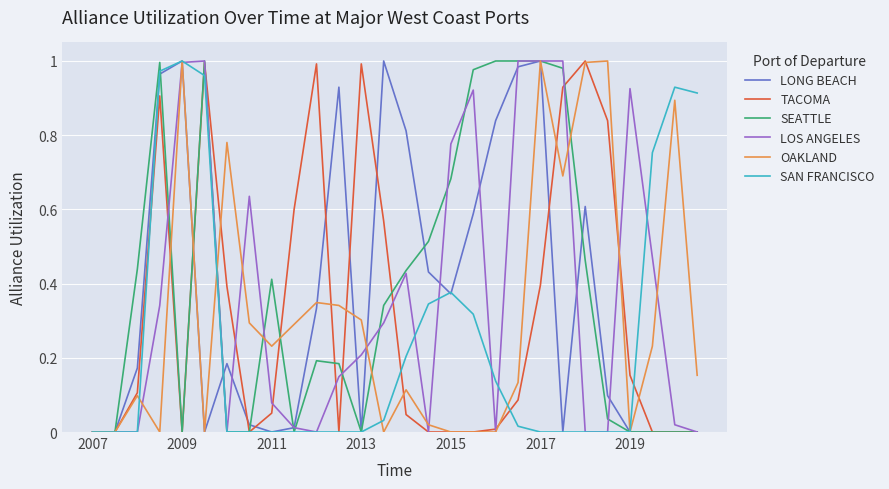

Reading left to right, transcribe all the data shown in this chart.

LONG BEACH: 0.0	0.0	0.2	1.0	1.0	0.0	0.2	0.0	0.0	0.0	0.3	0.9	0.0	1.0	0.8	0.4	0.4	0.6	0.8	1.0	1.0	0.0	0.6	0.1	0.0	0.0	0.0	0.0
TACOMA: 0.0	0.0	0.1	0.9	0.0	1.0	0.4	0.0	0.1	0.6	1.0	0.0	1.0	0.6	0.0	0.0	0.0	0.0	0.0	0.1	0.4	0.9	1.0	0.8	0.2	0.0	0.0	0.0
SEATTLE: 0.0	0.0	0.4	1.0	0.0	1.0	0.0	0.0	0.4	0.0	0.2	0.2	0.0	0.3	0.4	0.5	0.7	1.0	1.0	1.0	1.0	1.0	0.5	0.0	0.0	0.0	0.0	0.0
LOS ANGELES: 0.0	0.0	0.0	0.3	1.0	1.0	0.0	0.6	0.1	0.0	0.0	0.1	0.2	0.3	0.4	0.0	0.8	0.9	0.0	1.0	1.0	1.0	0.0	0.0	0.9	0.5	0.0	0.0
OAKLAND: 0.0	0.0	0.1	0.0	1.0	0.0	0.8	0.3	0.2	0.3	0.3	0.3	0.3	0.0	0.1	0.0	0.0	0.0	0.0	0.1	1.0	0.7	1.0	1.0	0.0	0.2	0.9	0.2
SAN FRANCISCO: 0.0	0.0	0.0	1.0	1.0	1.0	0.0	0.0	0.0	0.0	0.0	0.0	0.0	0.0	0.2	0.3	0.4	0.3	0.1	0.0	0.0	0.0	0.0	0.0	0.0	0.8	0.9	0.9